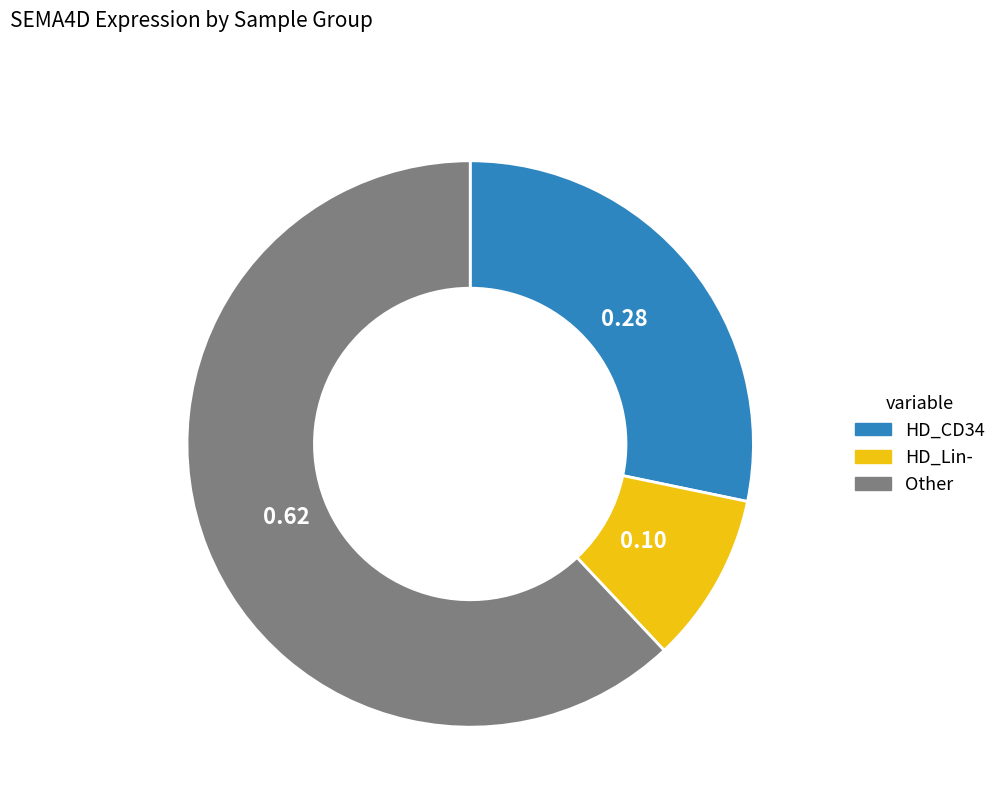

Is there a majority slice in this chart?

Yes